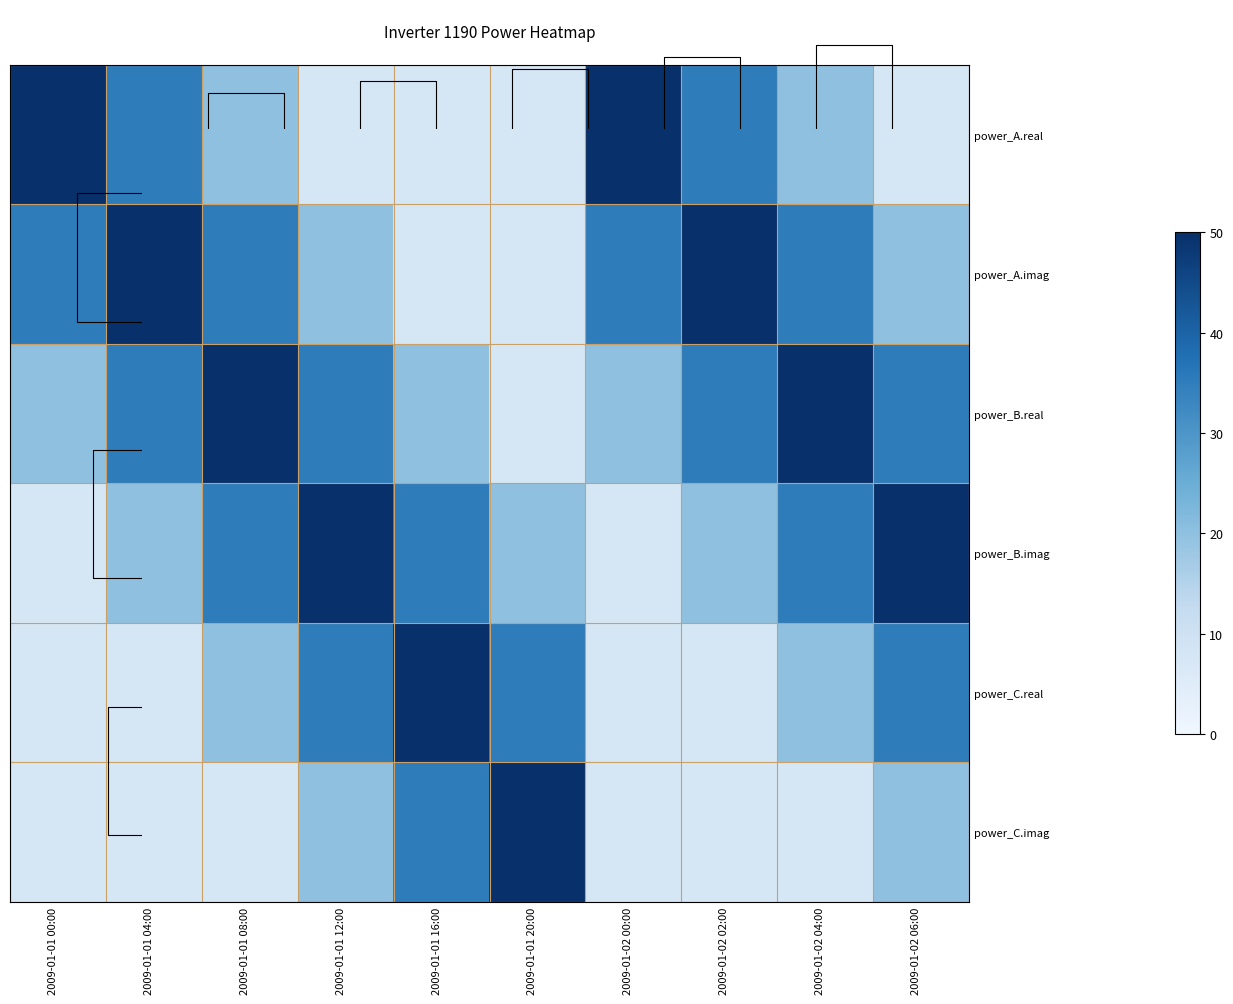

Read the power_B.imag value at 2009-01-01 04:00.

20